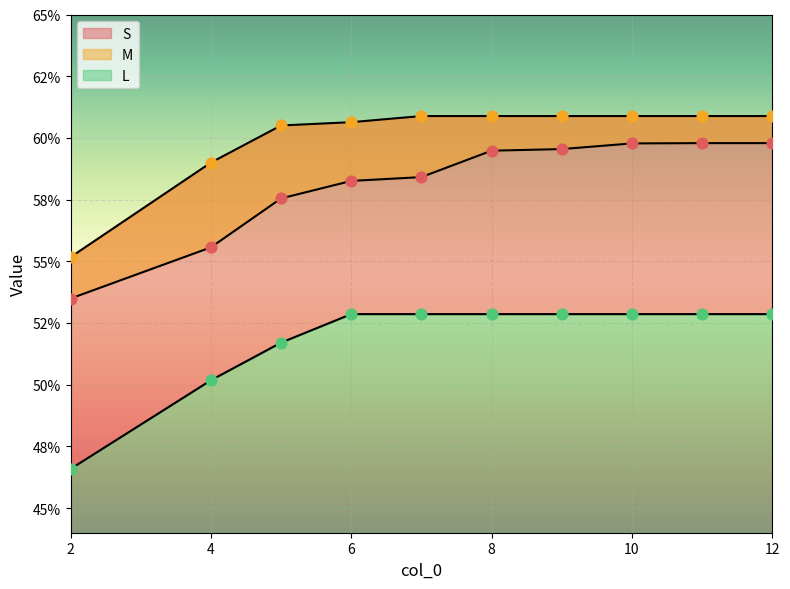

Which series has the widest spread of Y values?

L